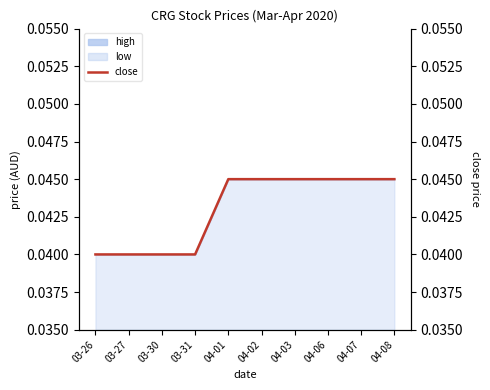

What is the label of the 5th point from the right?

04-02